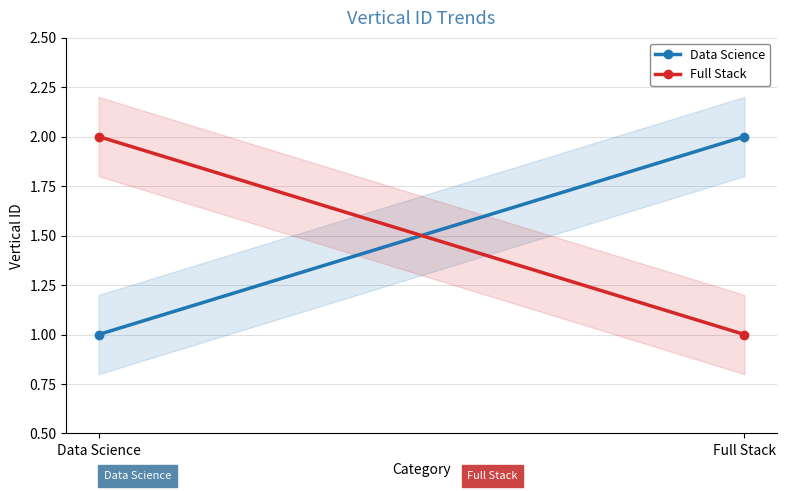

How many lines are shown in the chart?

2